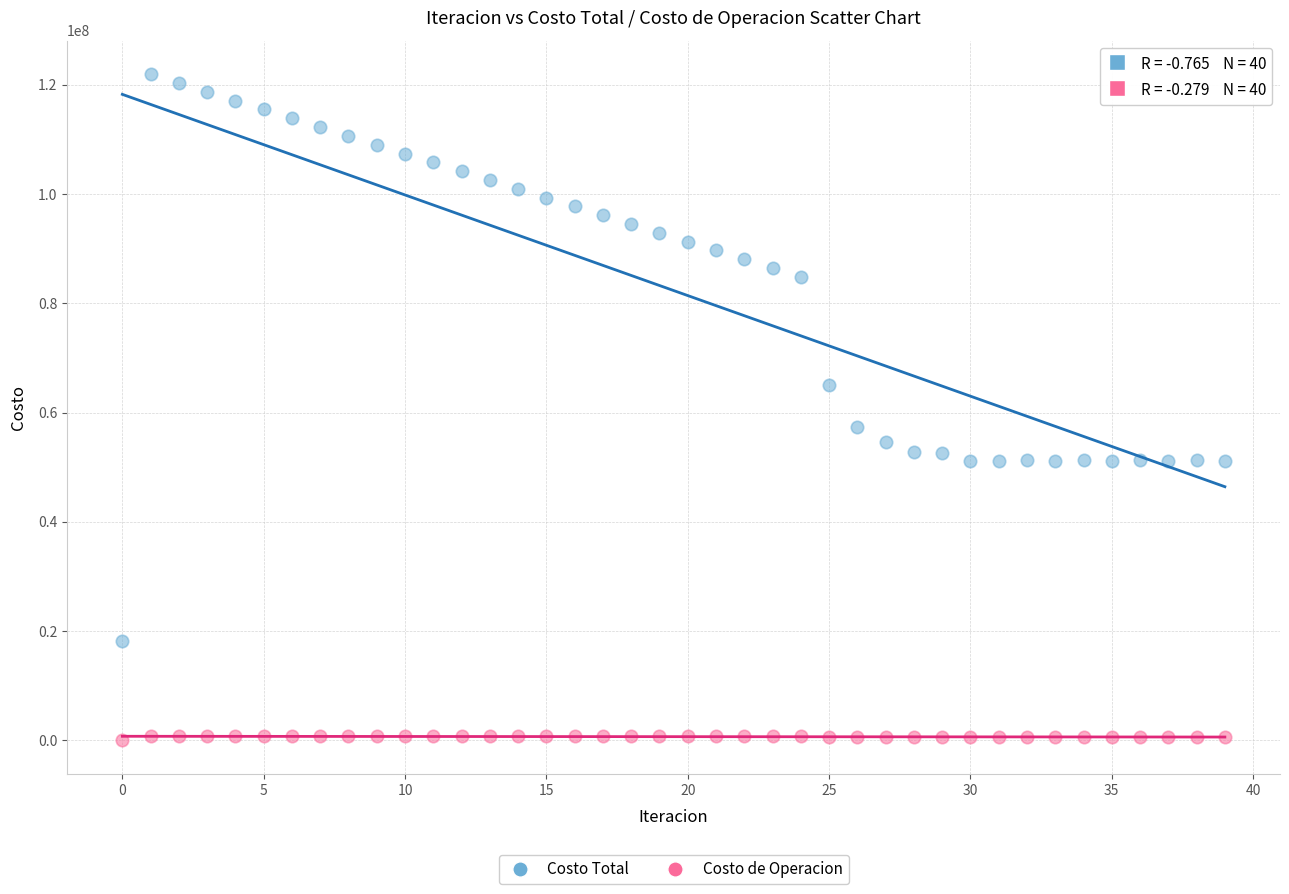

Which series contains the lowest Y value?

Costo de Operacion